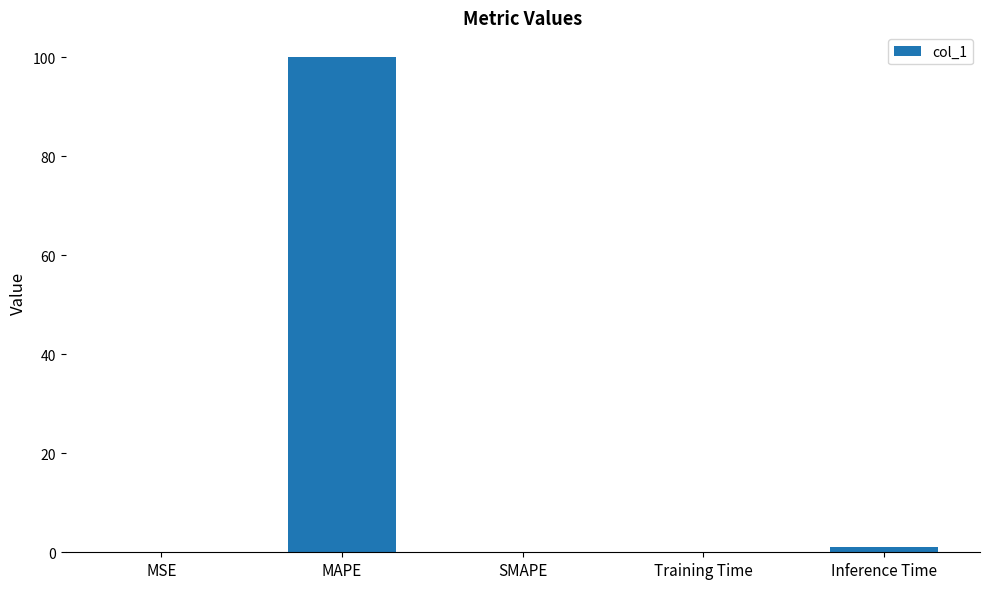

True or false: the data shows 130.6 at MAPE.

False